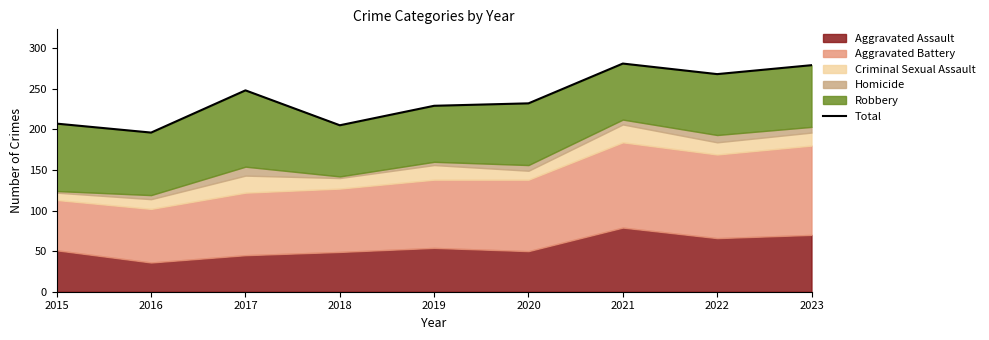

Reading left to right, transcribe all the data shown in this chart.

2015=207	2016=196	2017=248	2018=205	2019=229	2020=232	2021=281	2022=268	2023=279